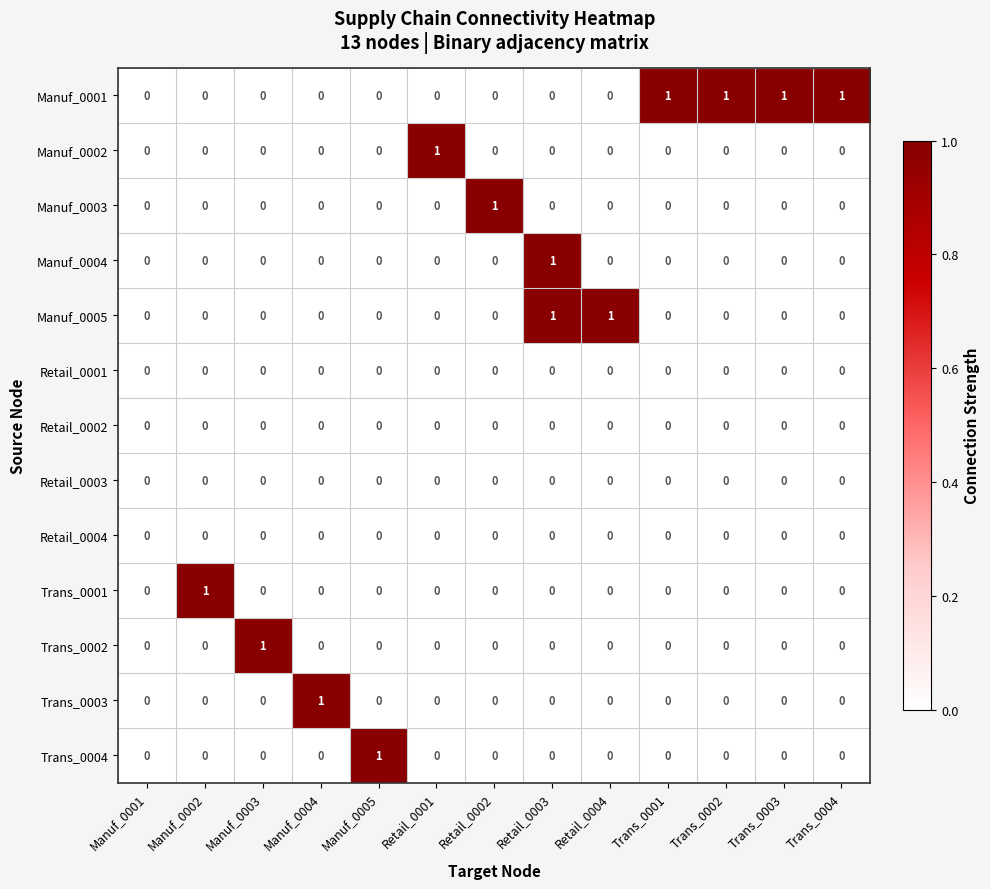

What is the spread (max minus min) of values at Manuf_0002?

1